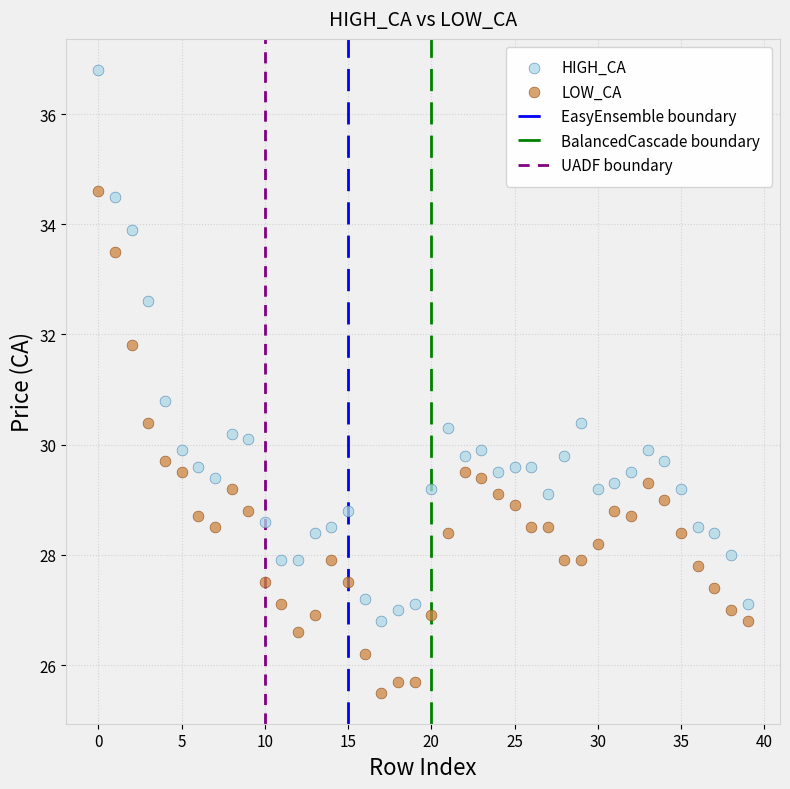

Which series contains the highest Y value?

HIGH_CA